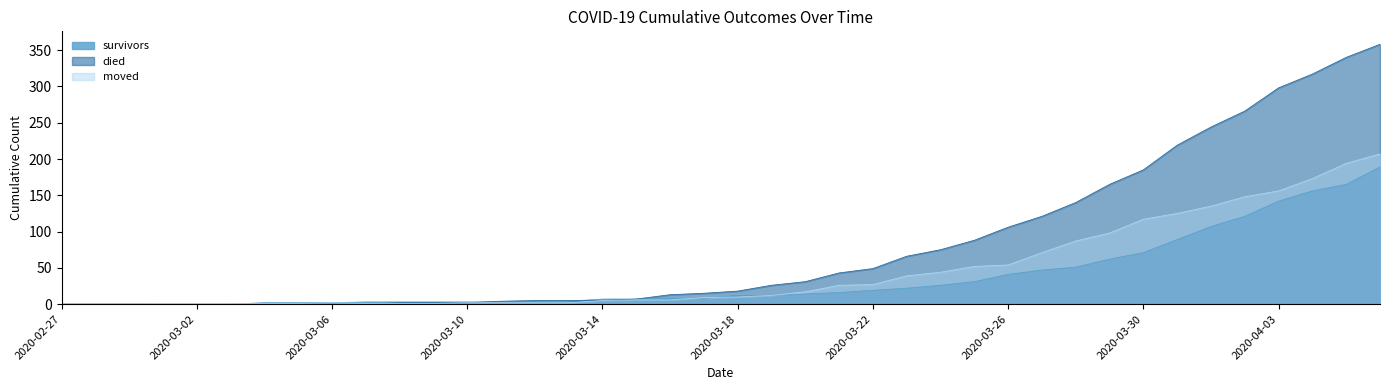

List the series in order of their peak value, highest first.

died, moved, survivors